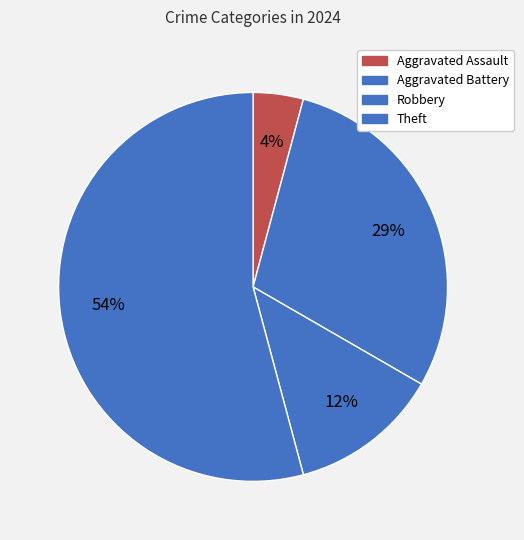

To the nearest percent, what is the difference between the largest and smallest slice percentages?

50%